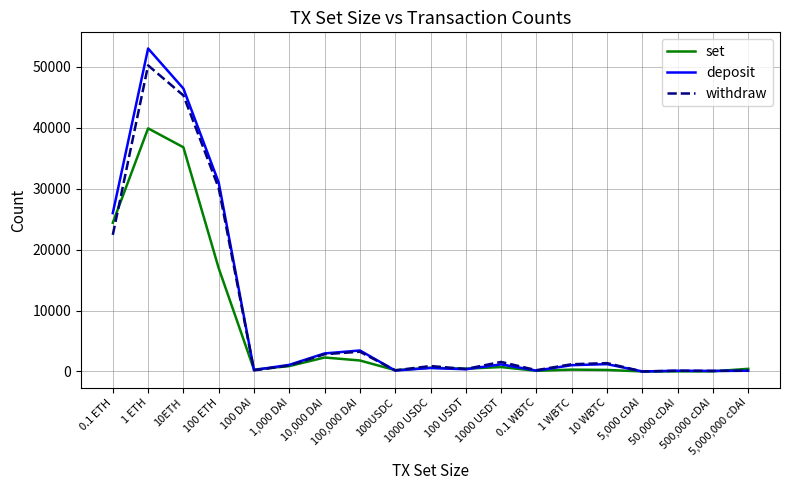

Read the set value at 1 WBTC, to the nearest 50.

300